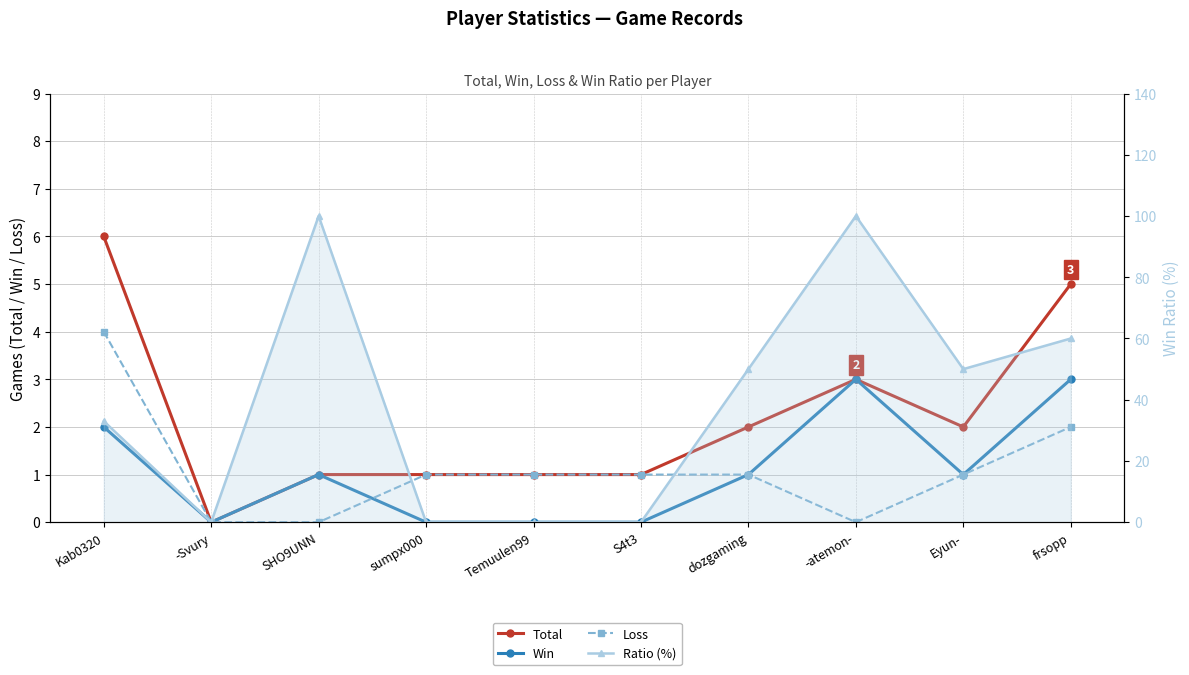

Rank the series at sumpx000 from lowest to highest value.

Win, Ratio (%), Total, Loss